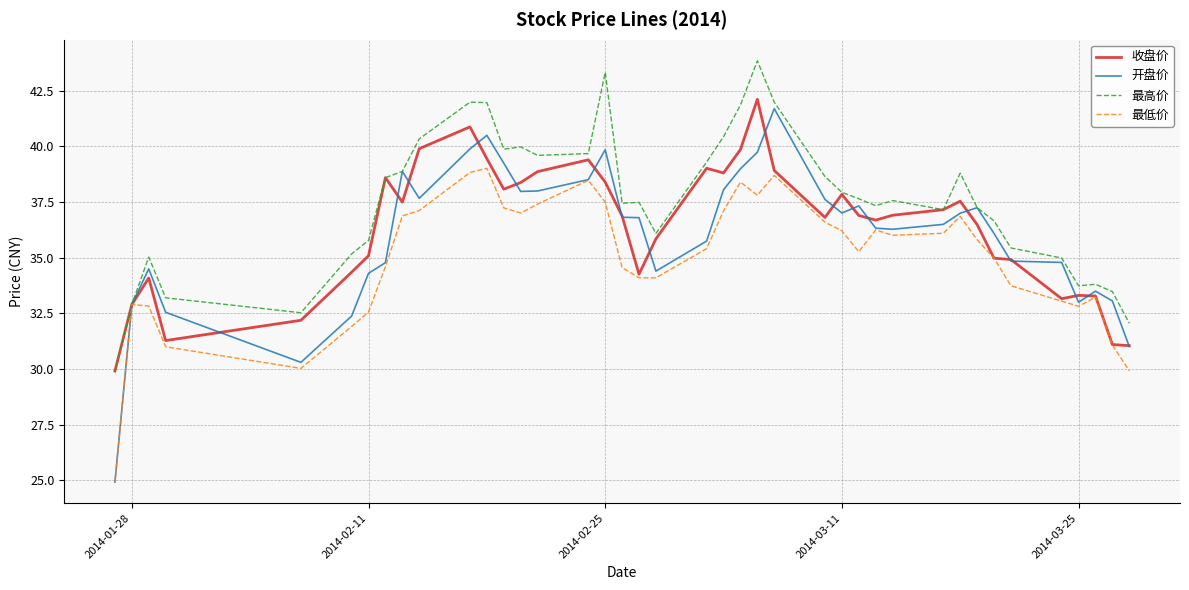

Which series has the largest range (max minus min)?

开盘价